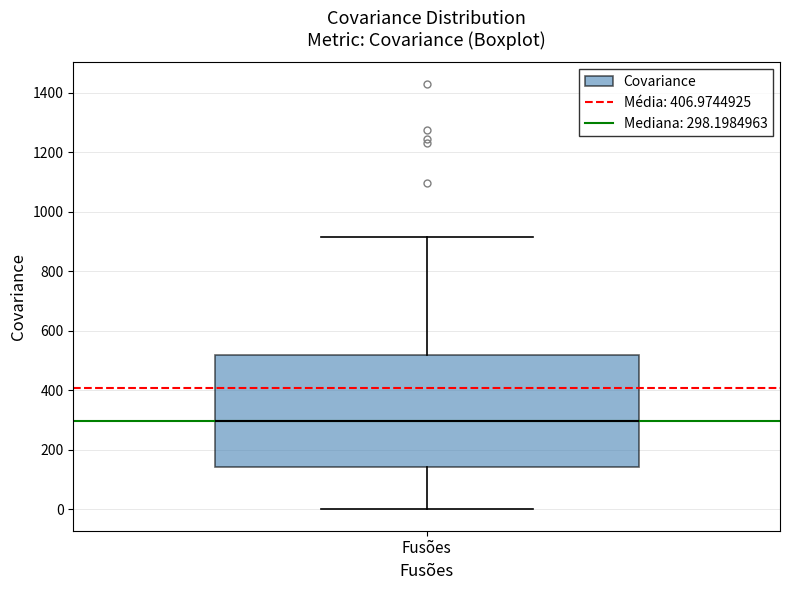

Where is the upper edge of the box for Fusões on the y-axis? The values are not printed on the chart, so give them approximately, as read against the axis.

520